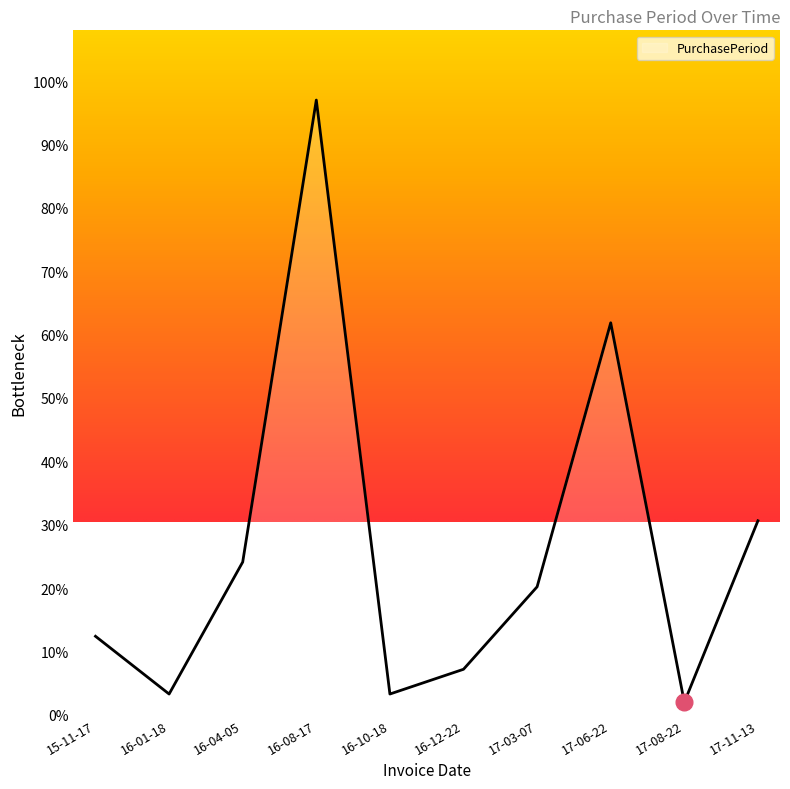

What is the greatest value displayed?

97.0